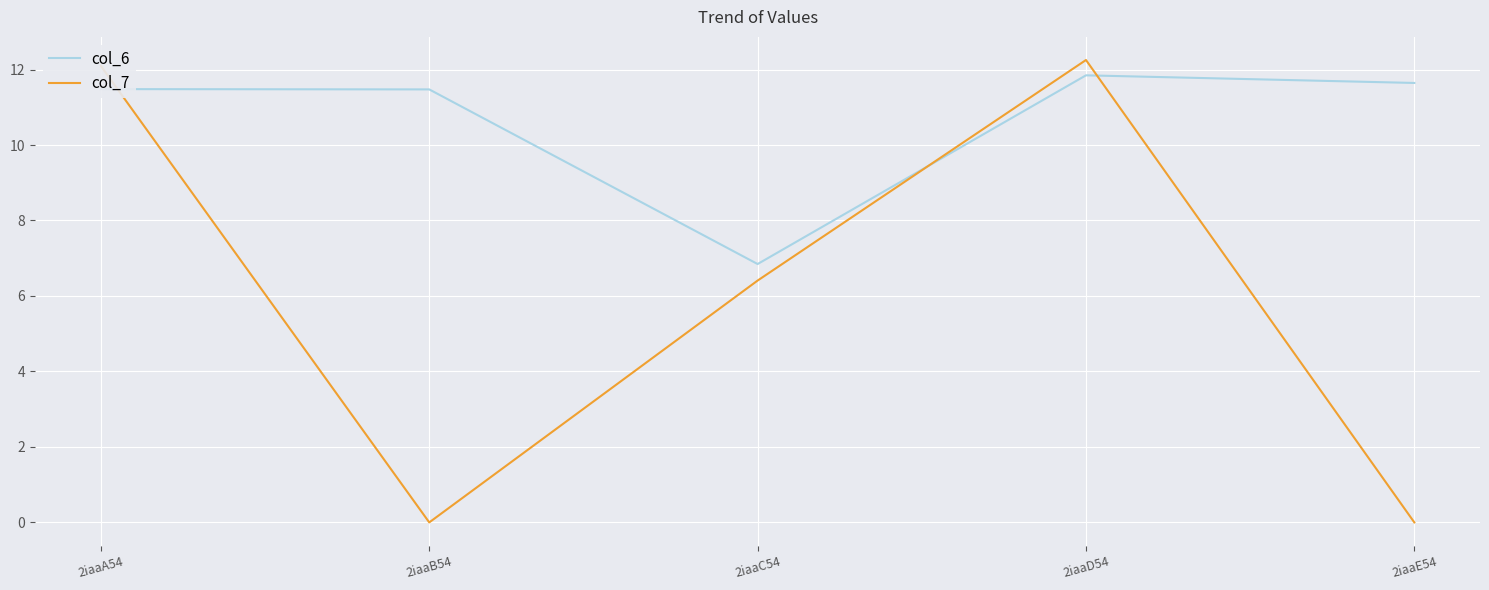

What position from the left is 2iaaA54?

1